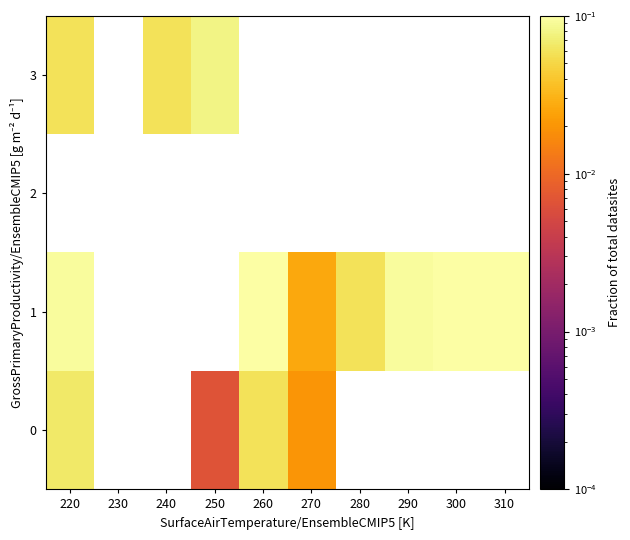

Which has a higher value, 260 or 250?

260